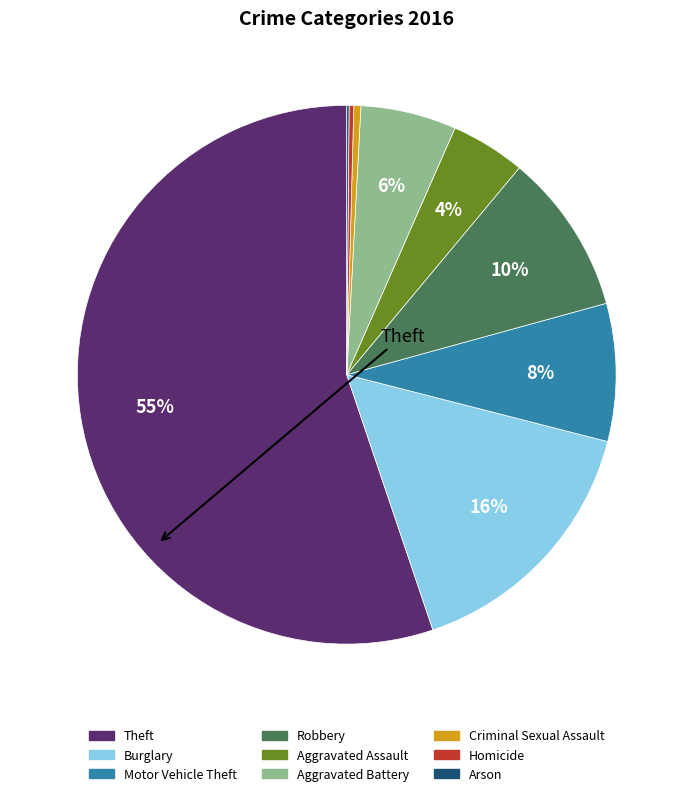

Which has a higher value, Aggravated Assault or Burglary?

Burglary